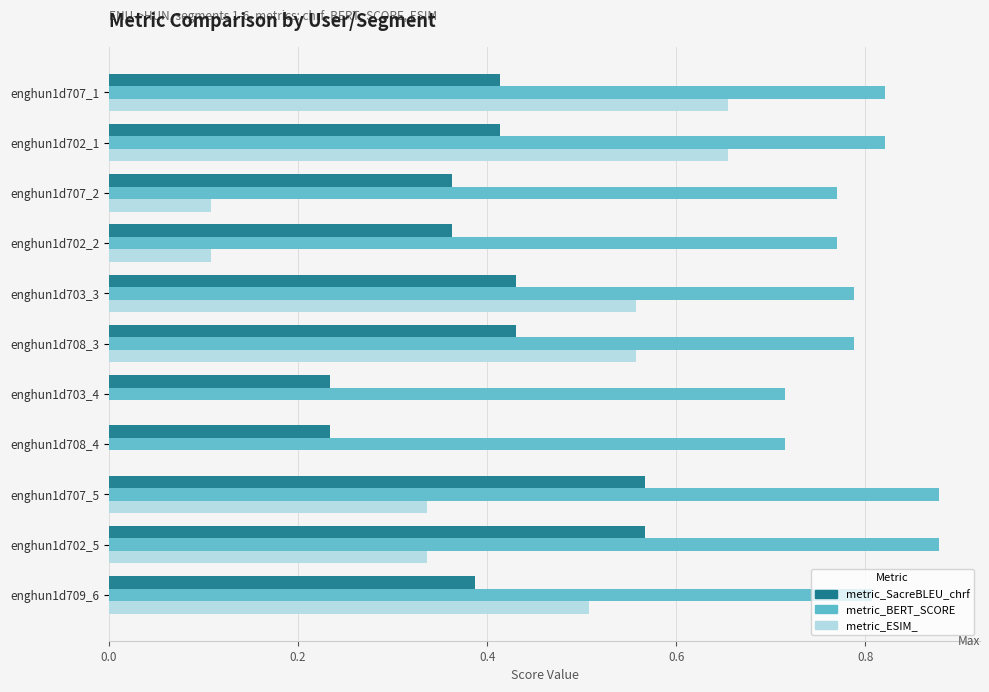

What is the total value across all series at enghun1d709_6?

1.7